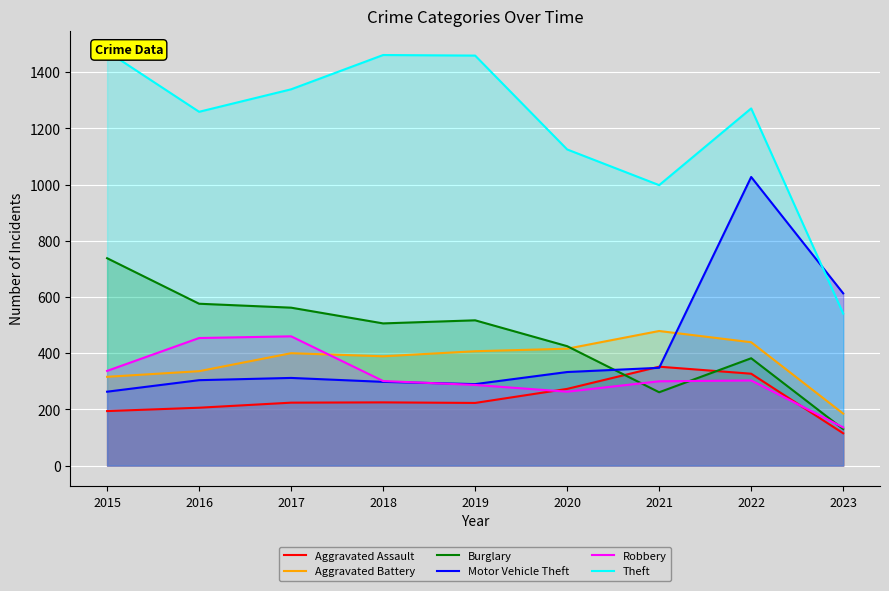

True or false: Aggravated Assault and Aggravated Battery intersect in this chart.

False